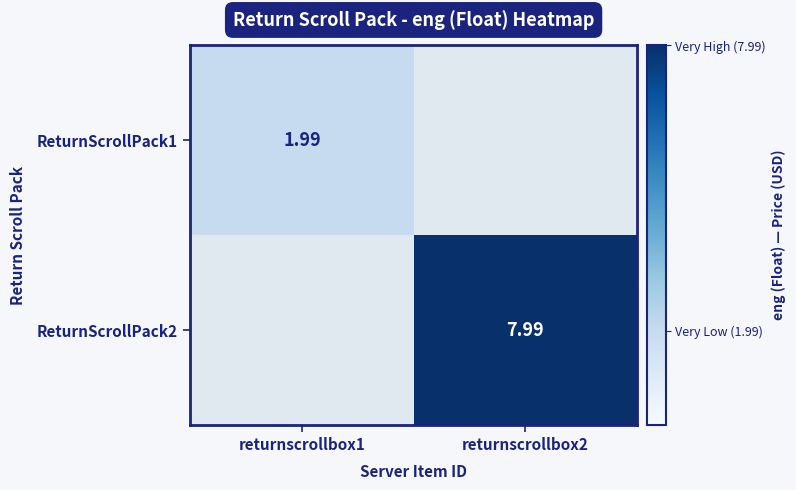

Is the value of ReturnScrollPack2 at returnscrollbox2 greater than the value of ReturnScrollPack1 at returnscrollbox2?

Yes